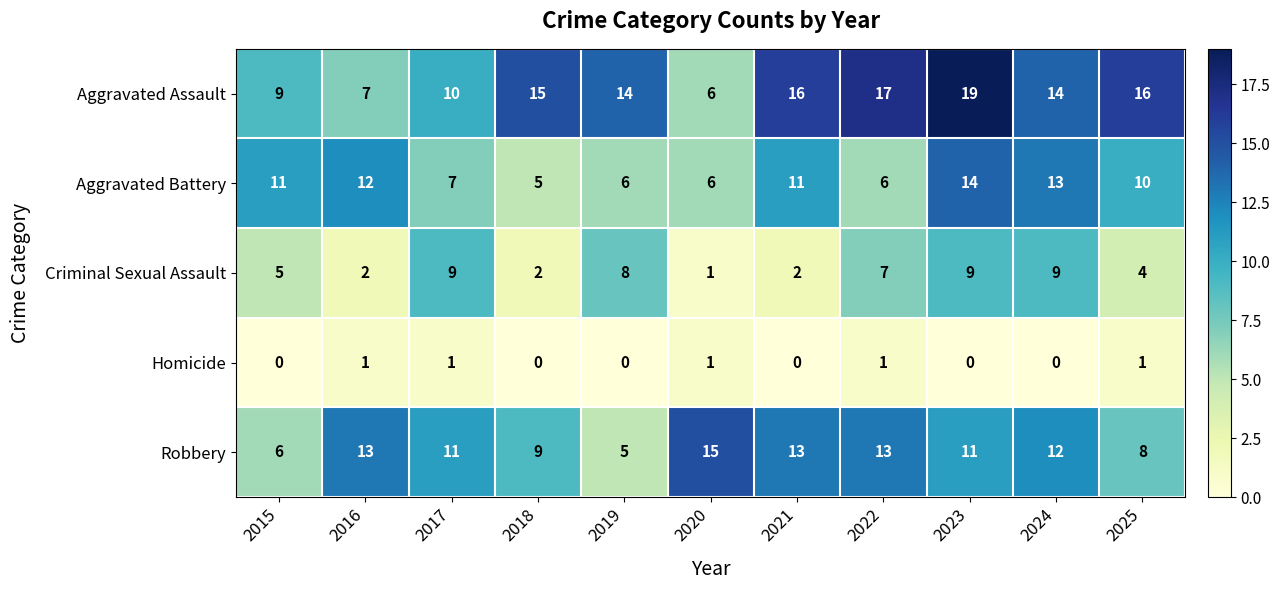

Which series changed the most between 2018 and 2025?

Aggravated Battery